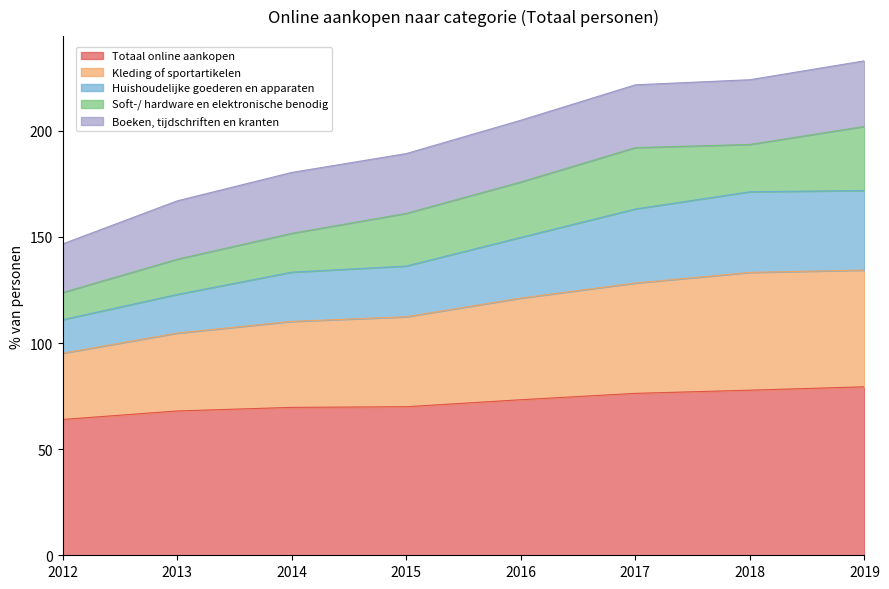

What is the minimum value shown in the chart?

64.0